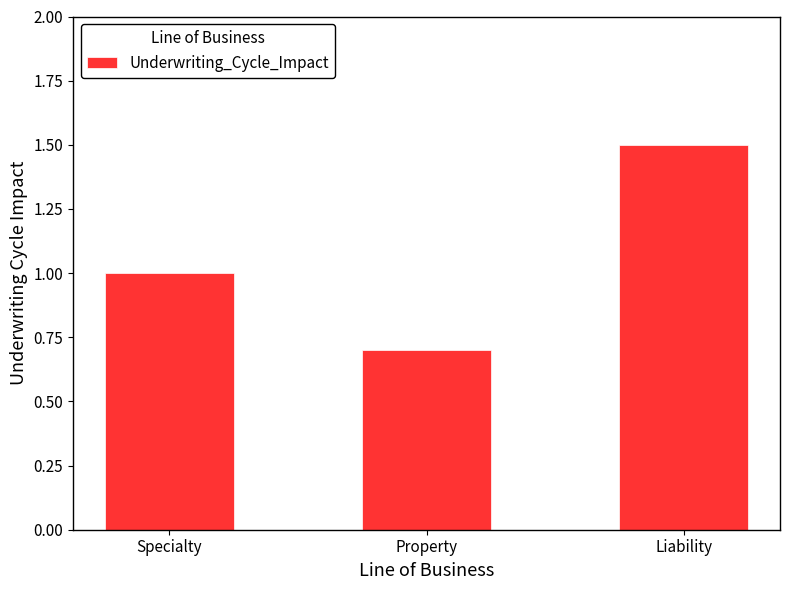

Count the number of categories in the chart.

3